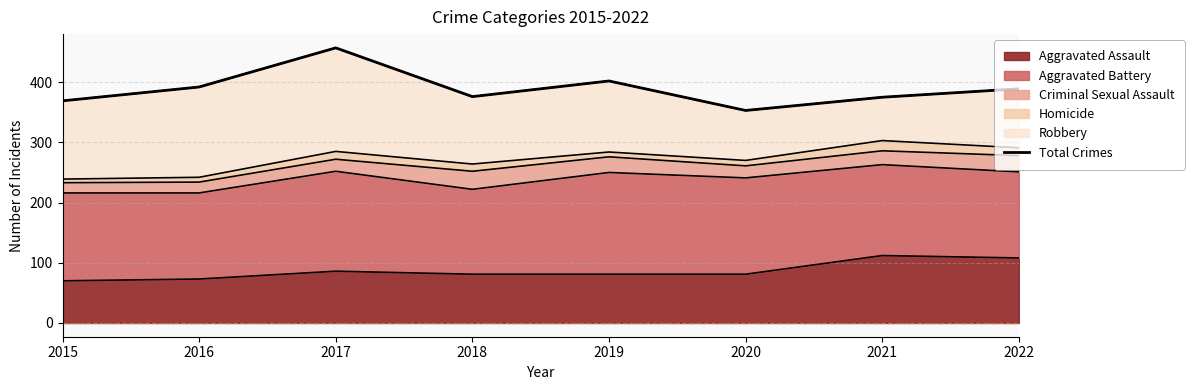

At which label does the data first exceed 389?

2016